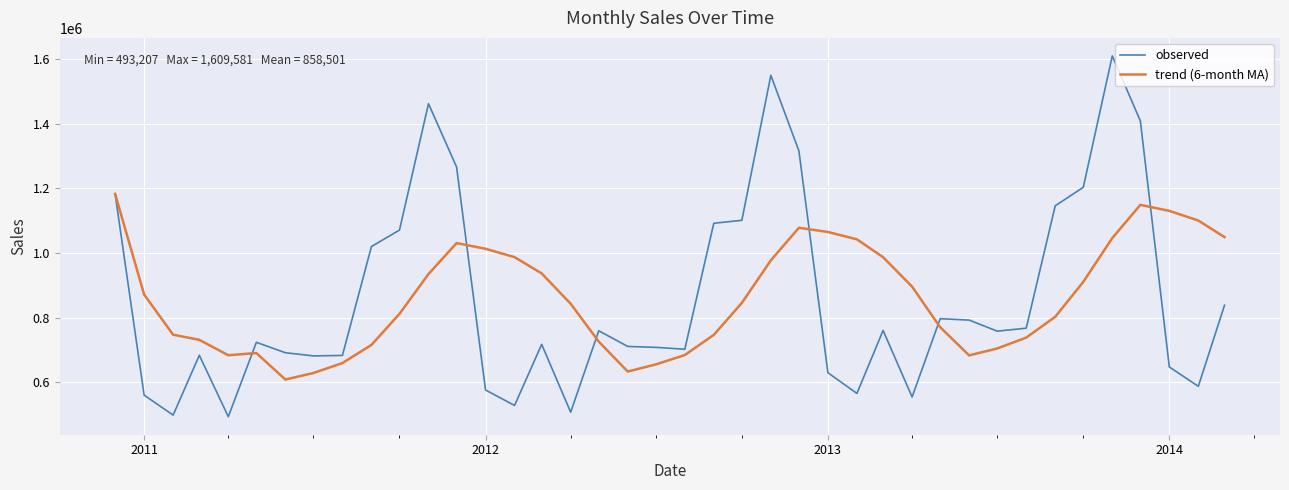

Which series has the largest range (max minus min)?

observed